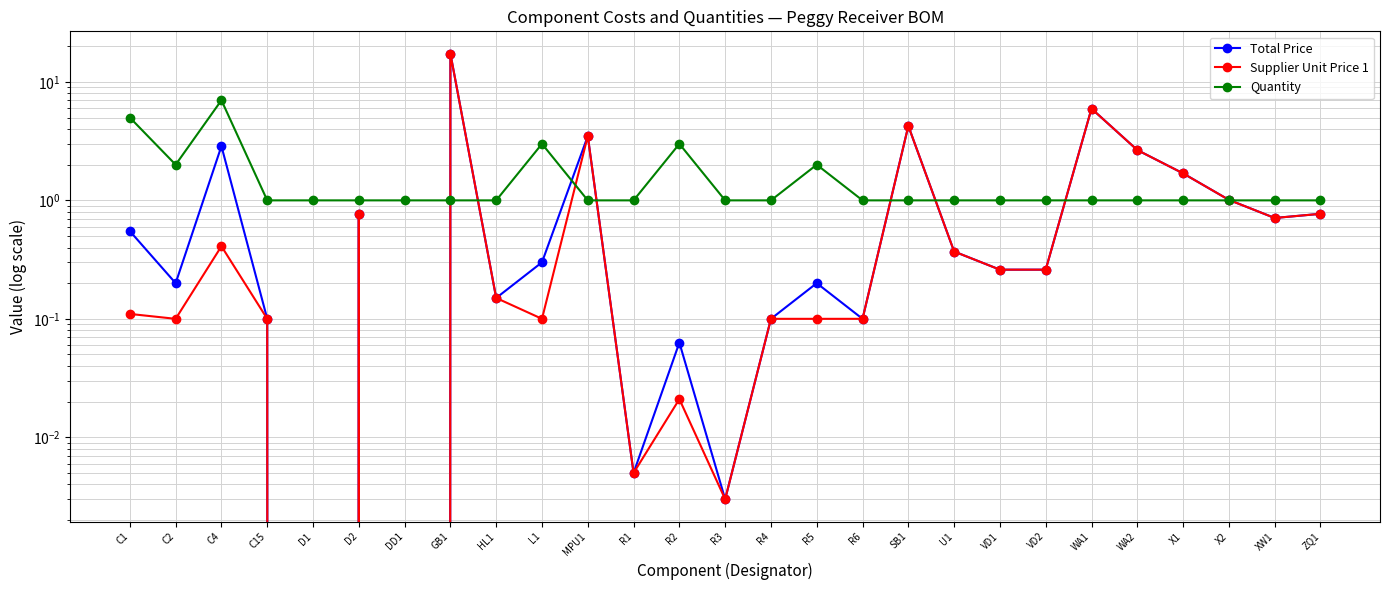

How many lines are shown in the chart?

3